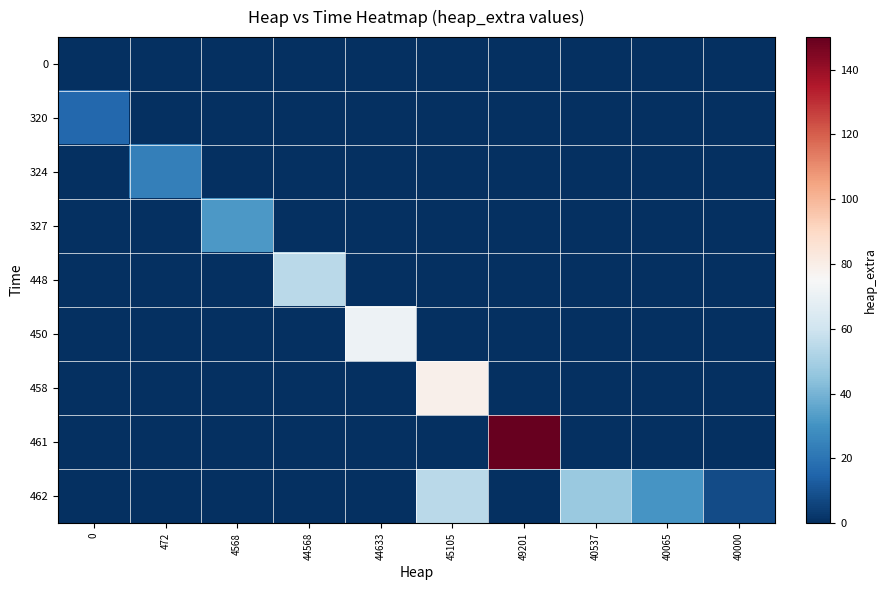

At which category is the sum across all series the highest?

49201